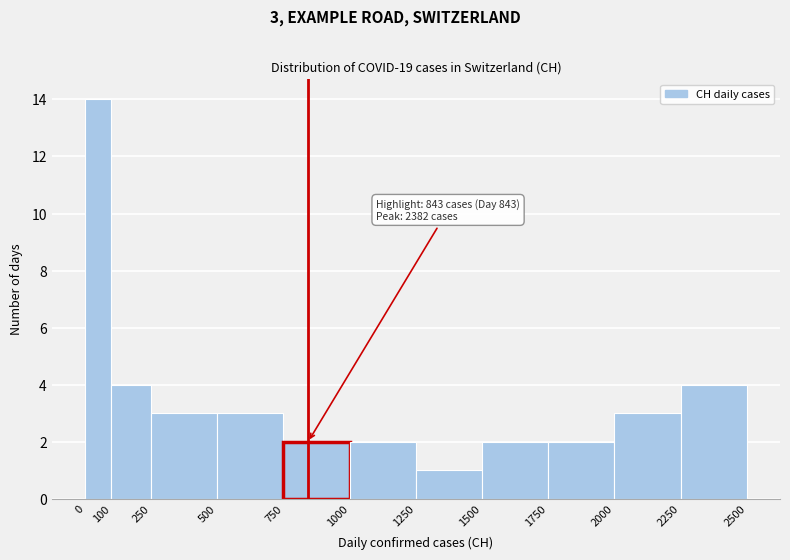

Over which range of the x-axis is the bar tallest?

0 to 100